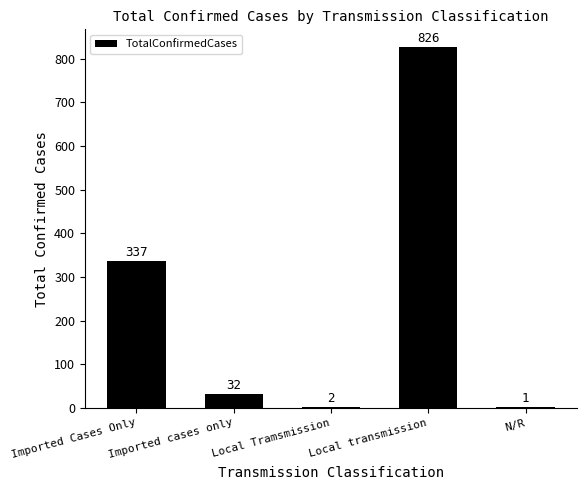

The value at N/R is 1. True or false?

True